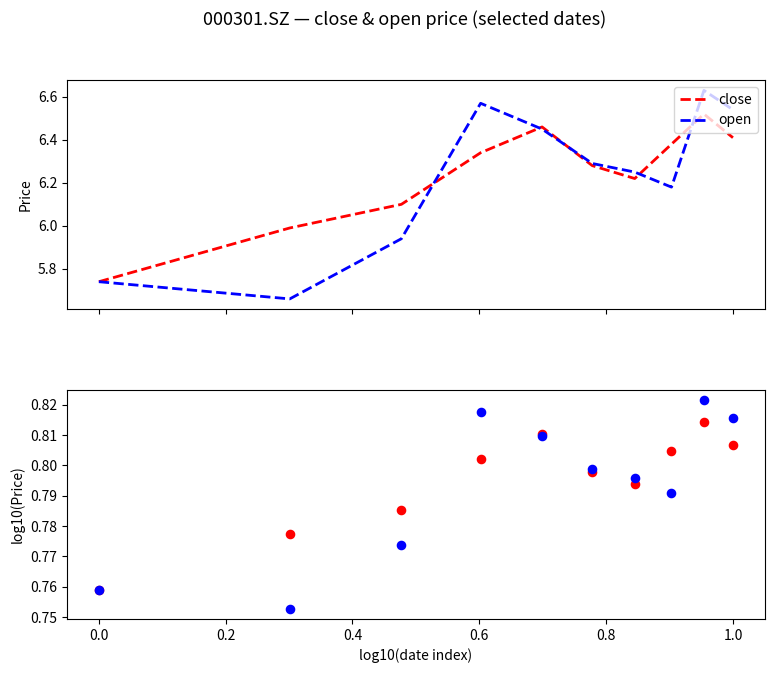

Which series contains the lowest Y value?

open